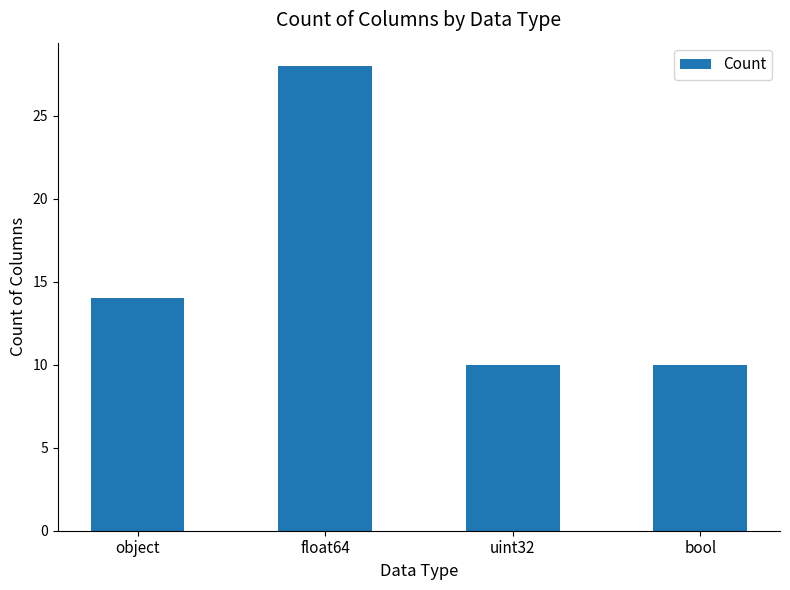

Is it true that the value at float64 is 16?

False